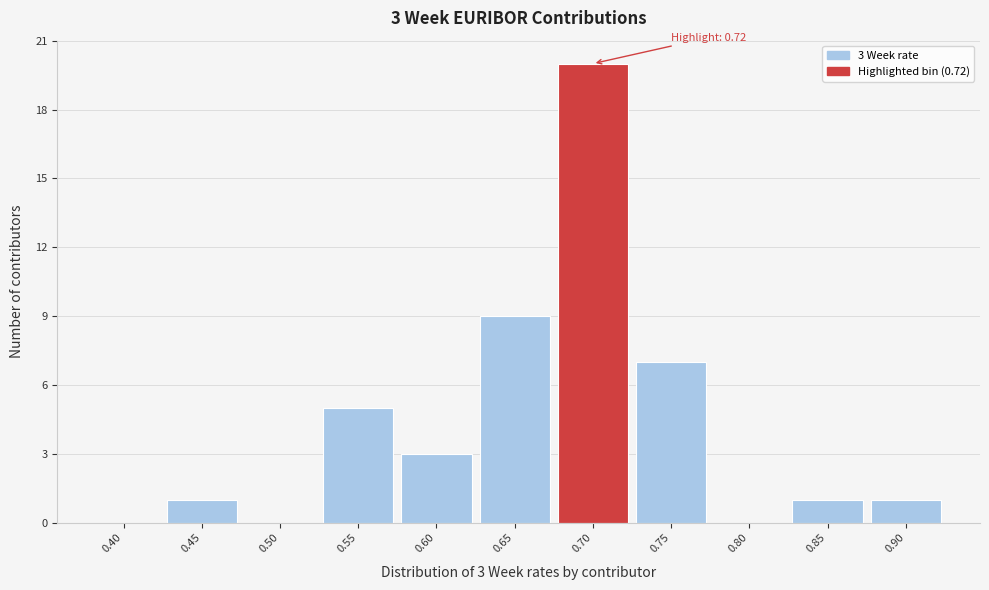

Reading left to right, what are all the values shown in this chart?

0.40=0	0.45=1	0.50=0	0.55=5	0.60=3	0.65=9	0.70=20	0.75=7	0.80=0	0.85=1	0.90=1